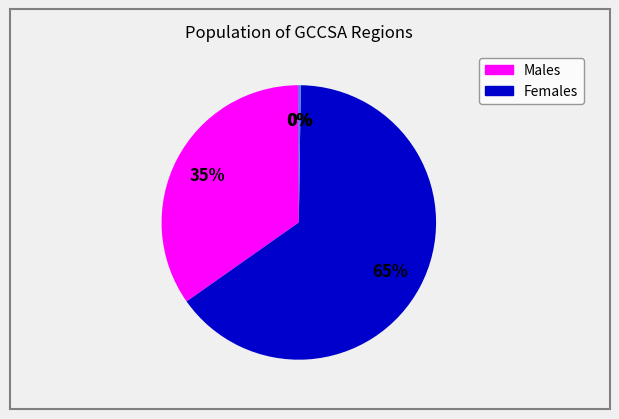

Is there any slice that represents more than half of the pie?

Yes